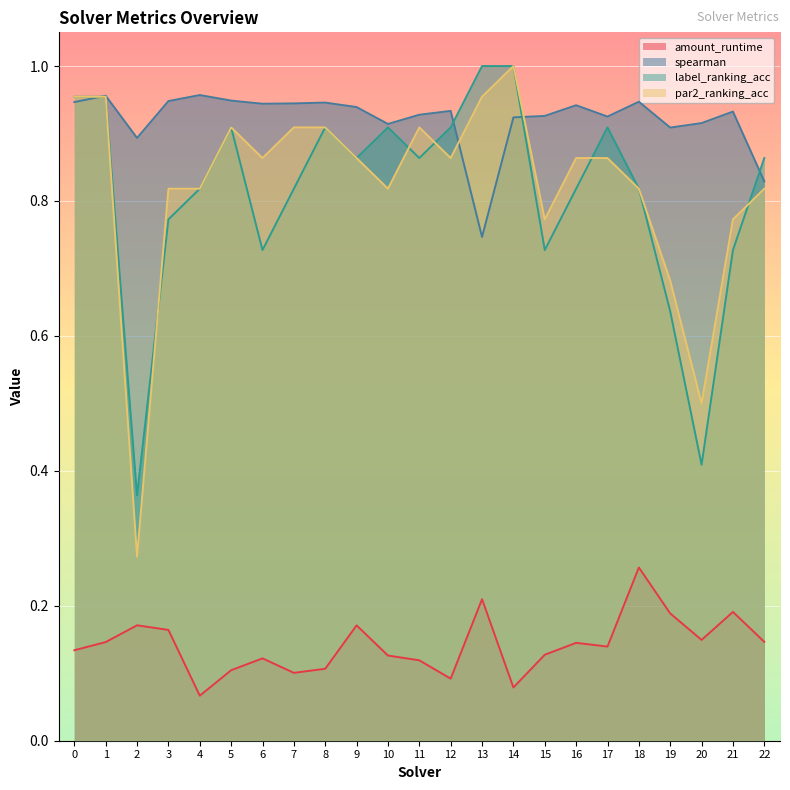

At 18, list the series in order from smallest to largest.

amount_runtime, label_ranking_acc, par2_ranking_acc, spearman